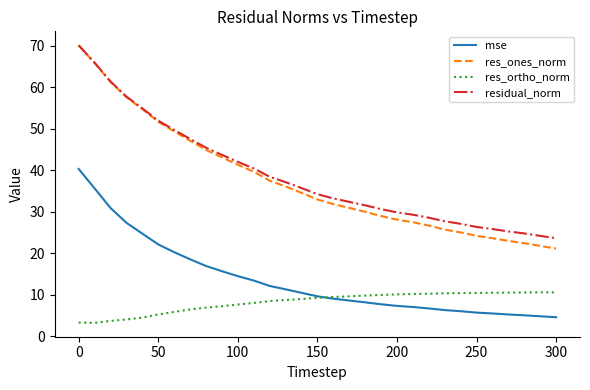

Which series has the largest range (max minus min)?

res_ones_norm